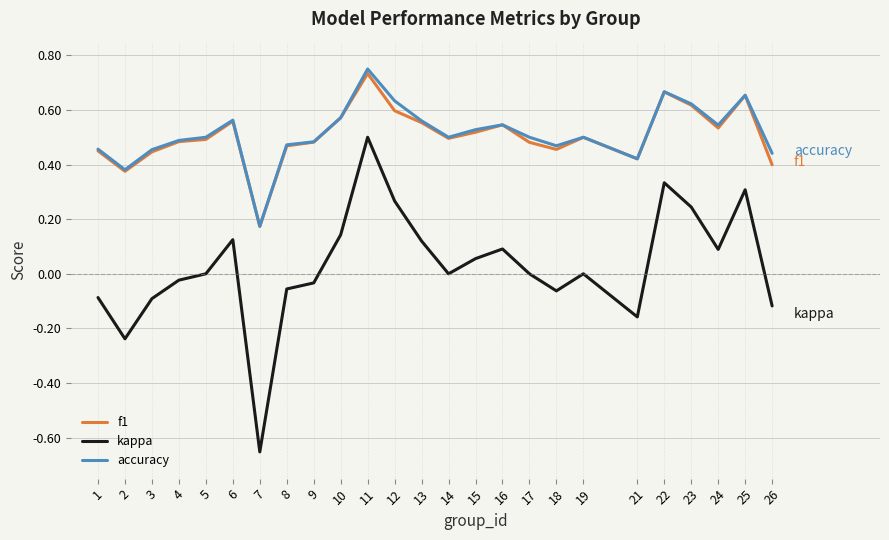

At which category does the chart reach its peak across all series?

11